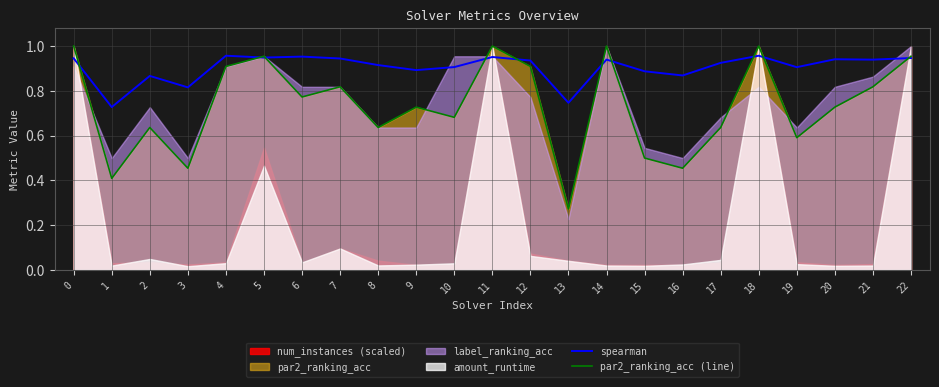

At how many categories does at least one series exceed 0?

23